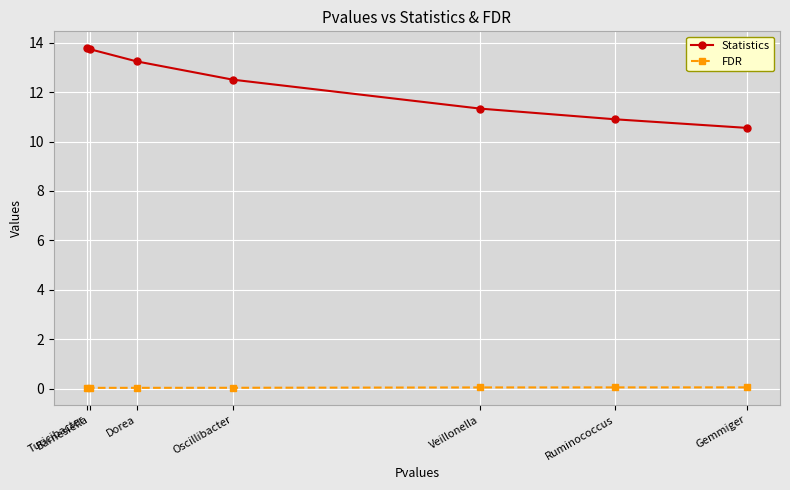

Which series has the largest range (max minus min)?

Statistics